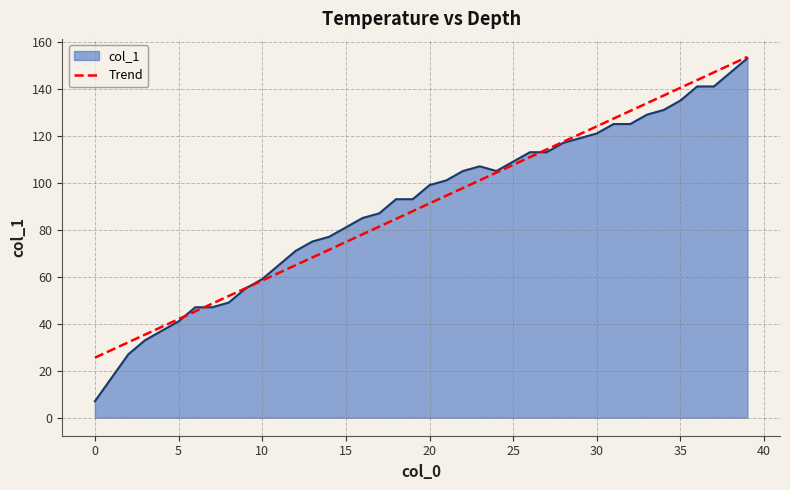

What is the maximum value for Trend?

153.6